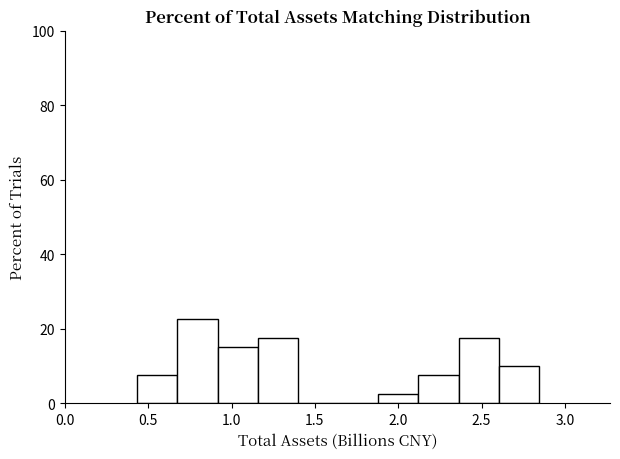

Reading left to right, transcribe this chart: for each bar, give the range it covers on the x-axis and its height. Neither the bar edges nor the heights are printed on the chart, so give them approximately, as read against the axes.

0.45 to 0.65: 8
0.65 to 0.90: 22
0.90 to 1.15: 16
1.15 to 1.40: 18
1.40 to 1.65: 0
1.65 to 1.90: 0
1.90 to 2.10: 2
2.10 to 2.35: 8
2.35 to 2.60: 18
2.60 to 2.85: 10